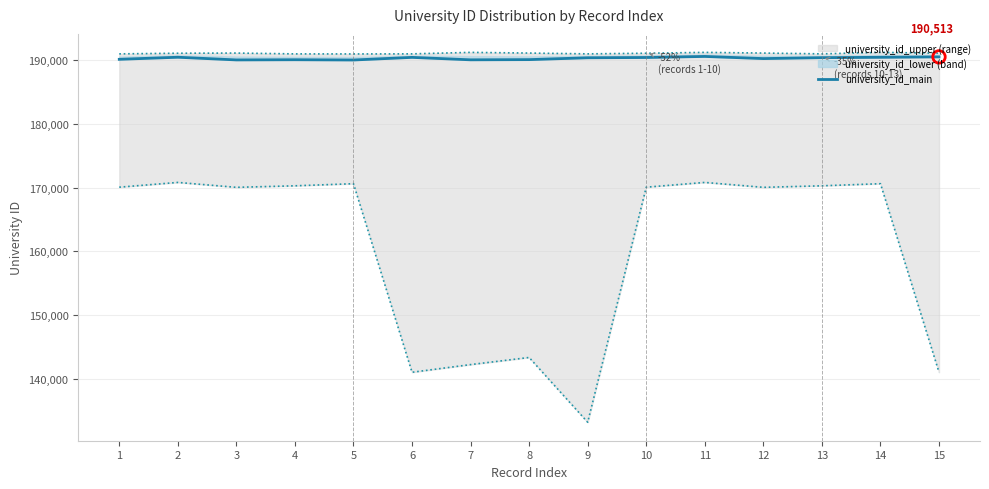

Approximately how many times larger is the value at 7 compared to 2?

1.0